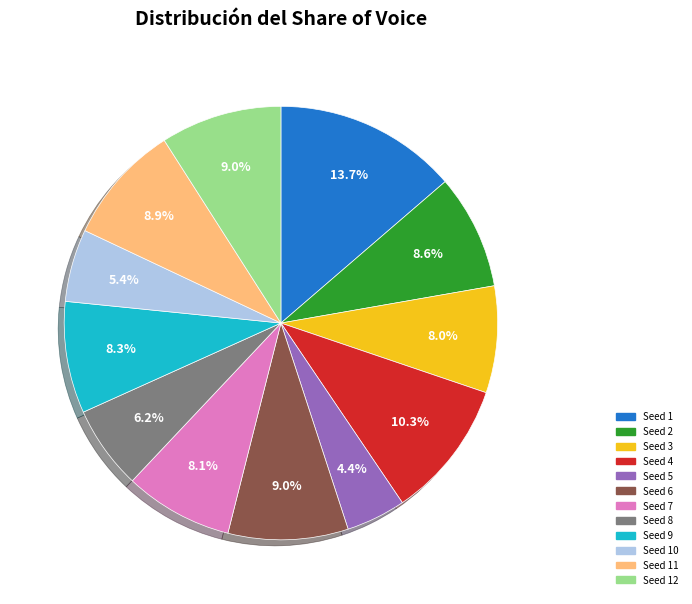

Does any single category account for the majority?

No